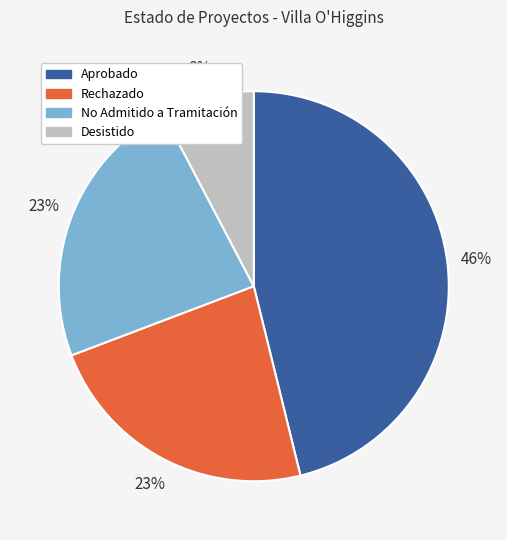

To the nearest percent, what is the average slice percentage?

25%